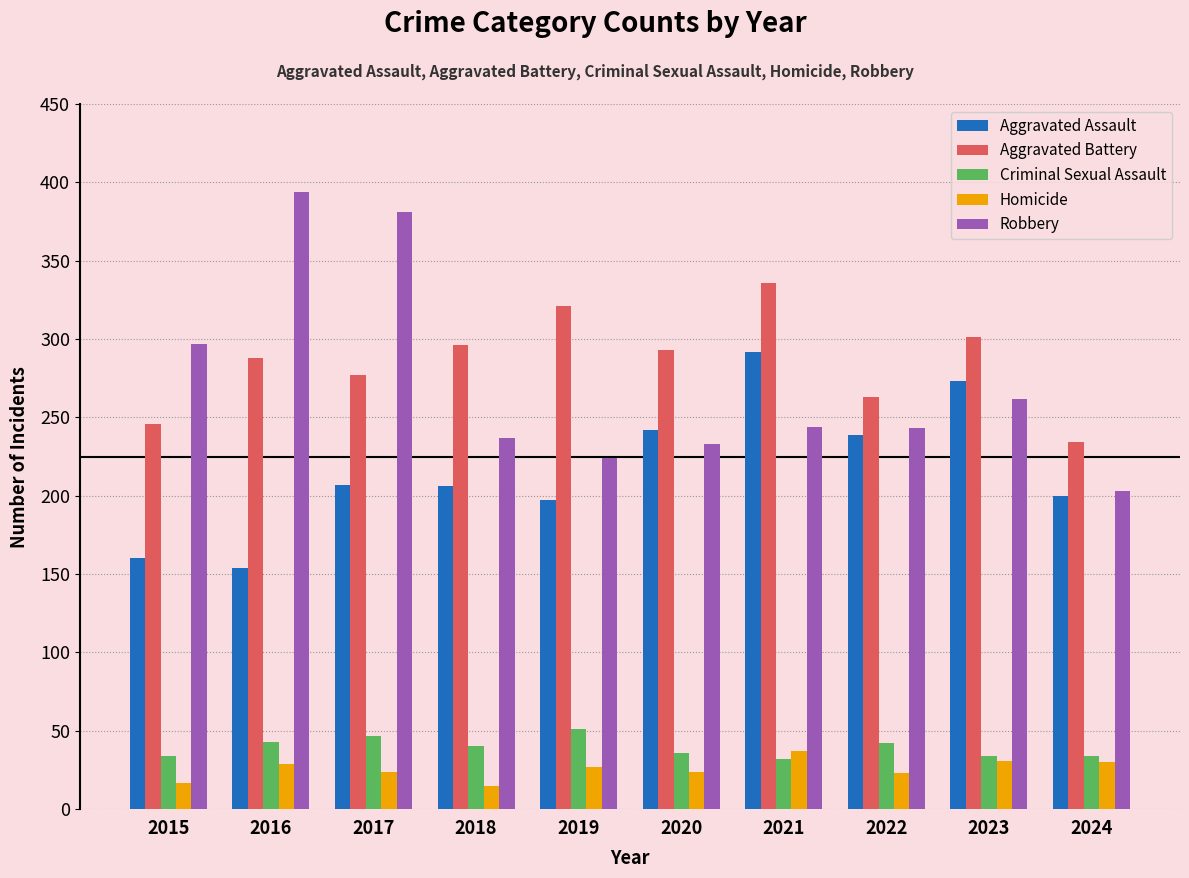

What is the value of the Criminal Sexual Assault bar at the 10th from the left?

34